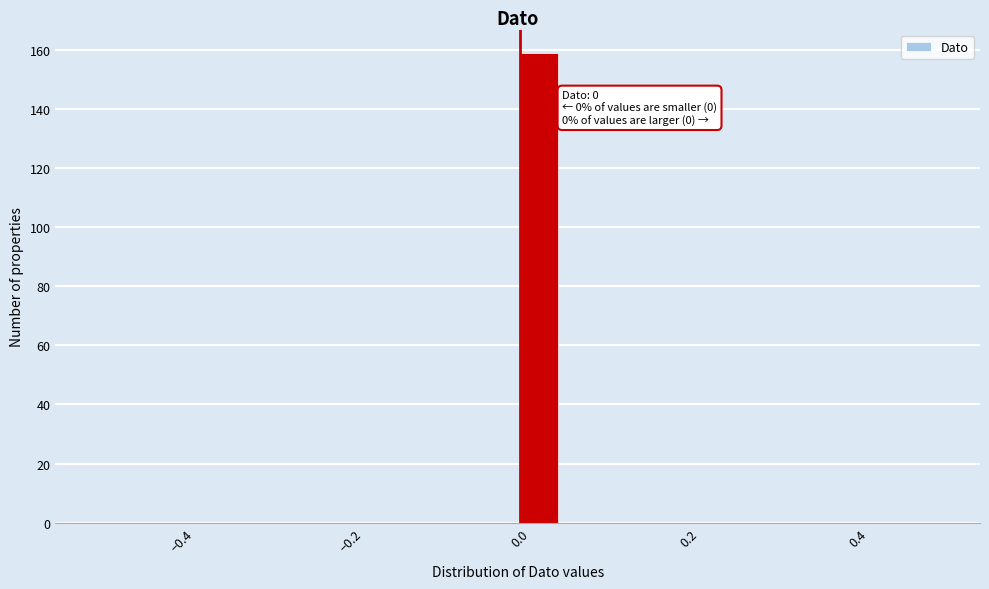

Read against the x-axis, roughly where is the centre of the tallest bar?

0.02